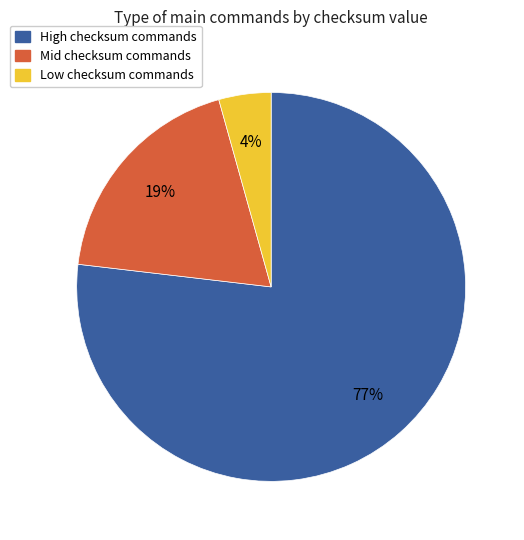

How many segments does this pie chart have?

3